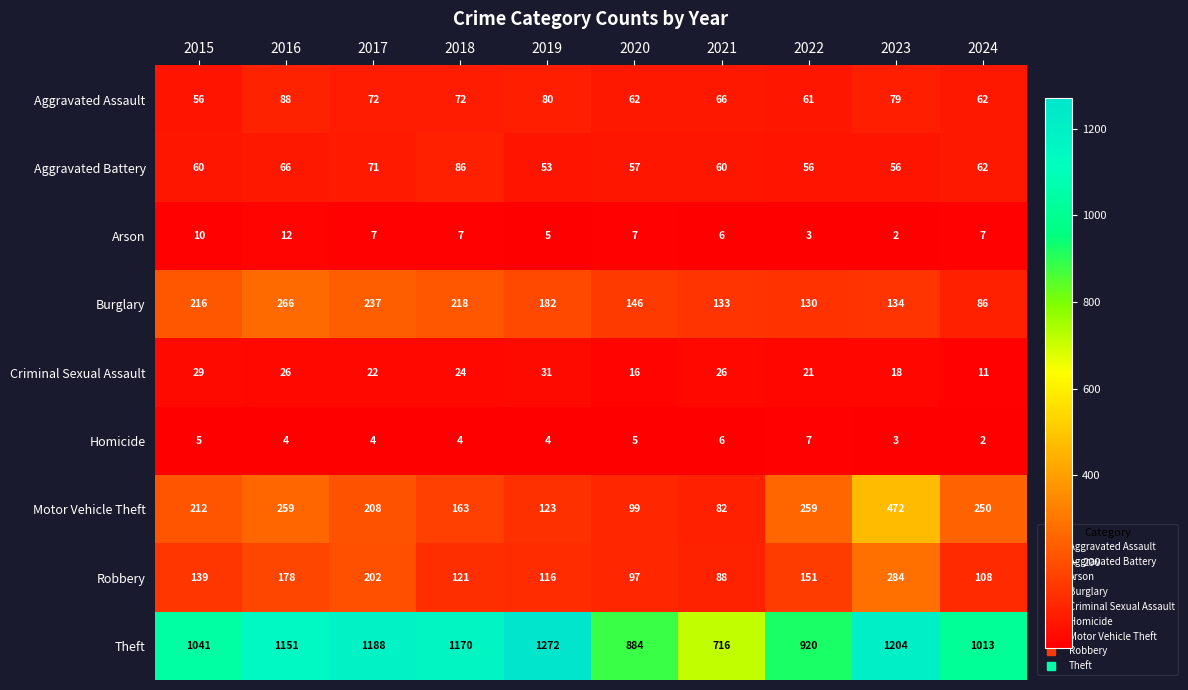

What is the difference between the maximum and minimum values in the Motor Vehicle Theft series?

390